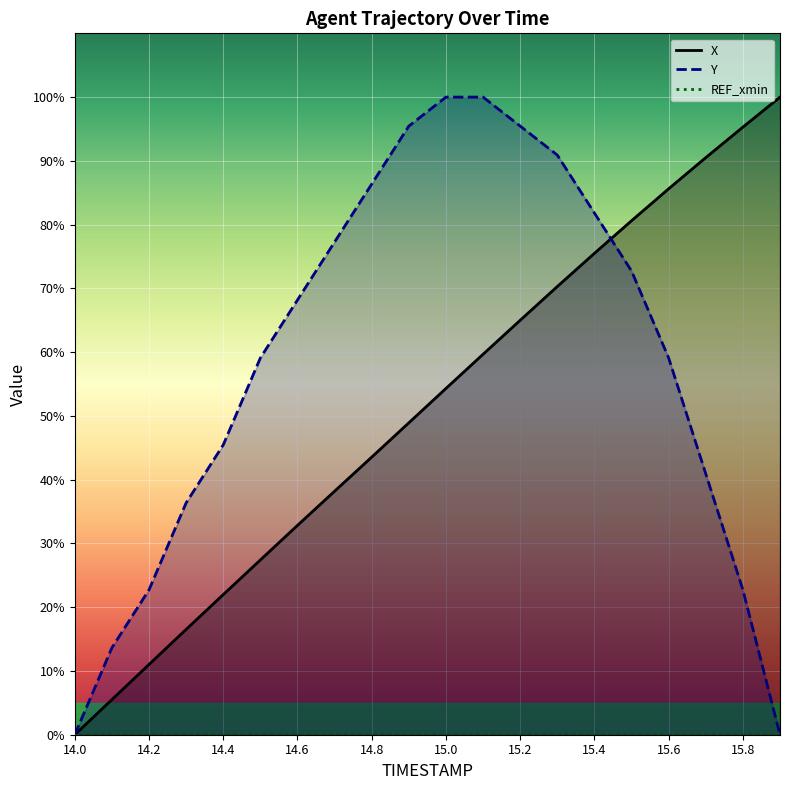

Rank the categories by X value from highest to lowest.

15.9, 15.8, 15.7, 15.6, 15.5, 15.4, 15.3, 15.2, 15.1, 15.0, 14.9, 14.8, 14.7, 14.6, 14.5, 14.4, 14.3, 14.2, 14.1, 14.0